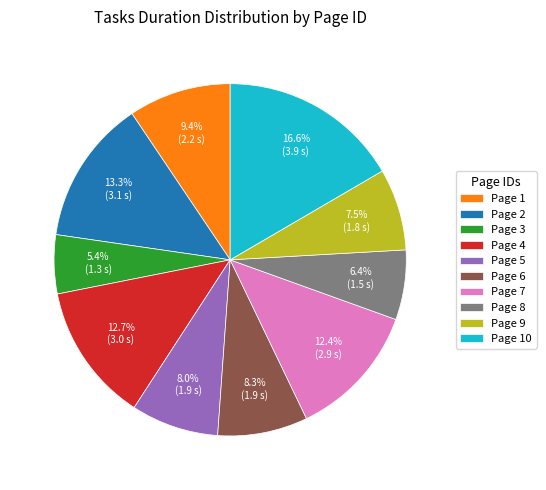

Combined, do Page 4 and Page 9 account for over 50%?

No